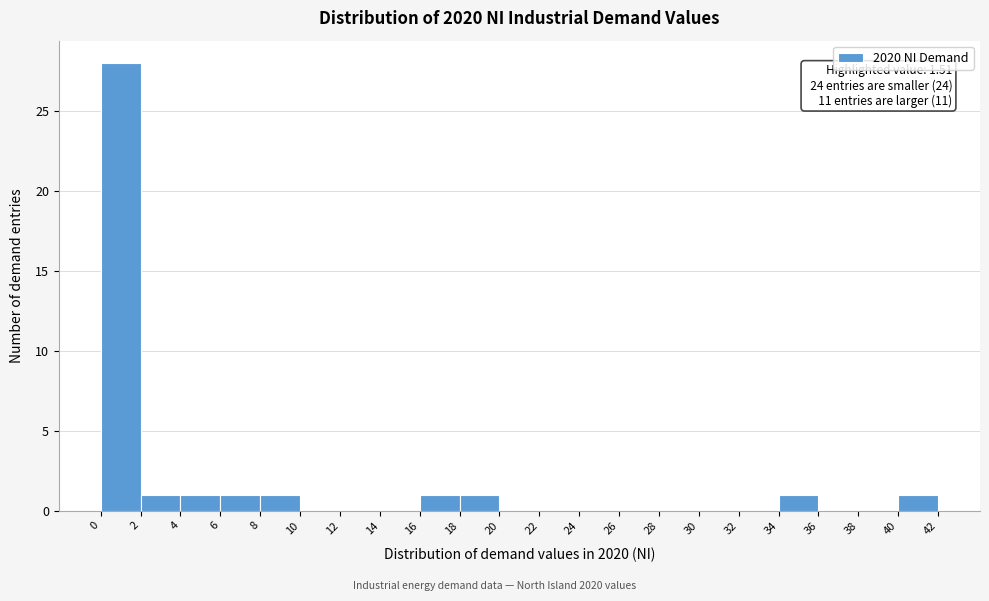

Over which range of the x-axis is the bar tallest?

0 to 2